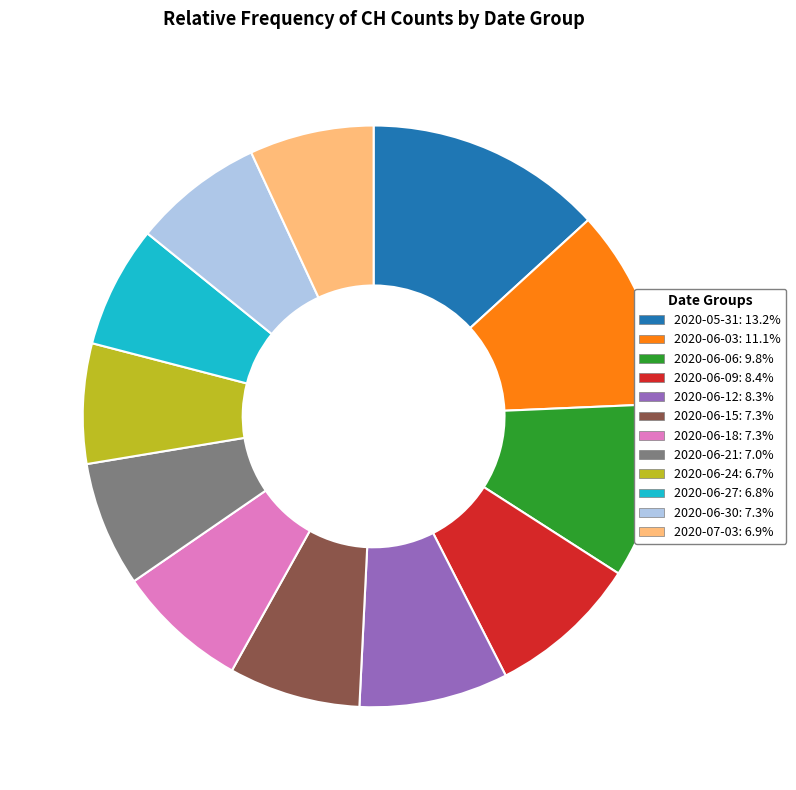

Does any single category account for the majority?

No